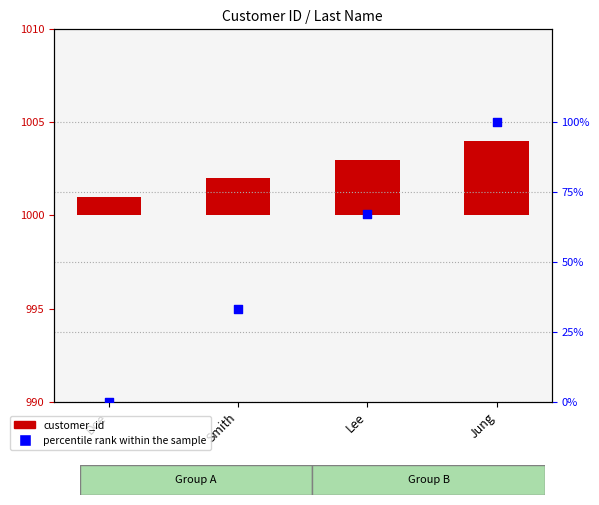

What are all the series names shown in the legend?

customer_id, percentile rank within the sample